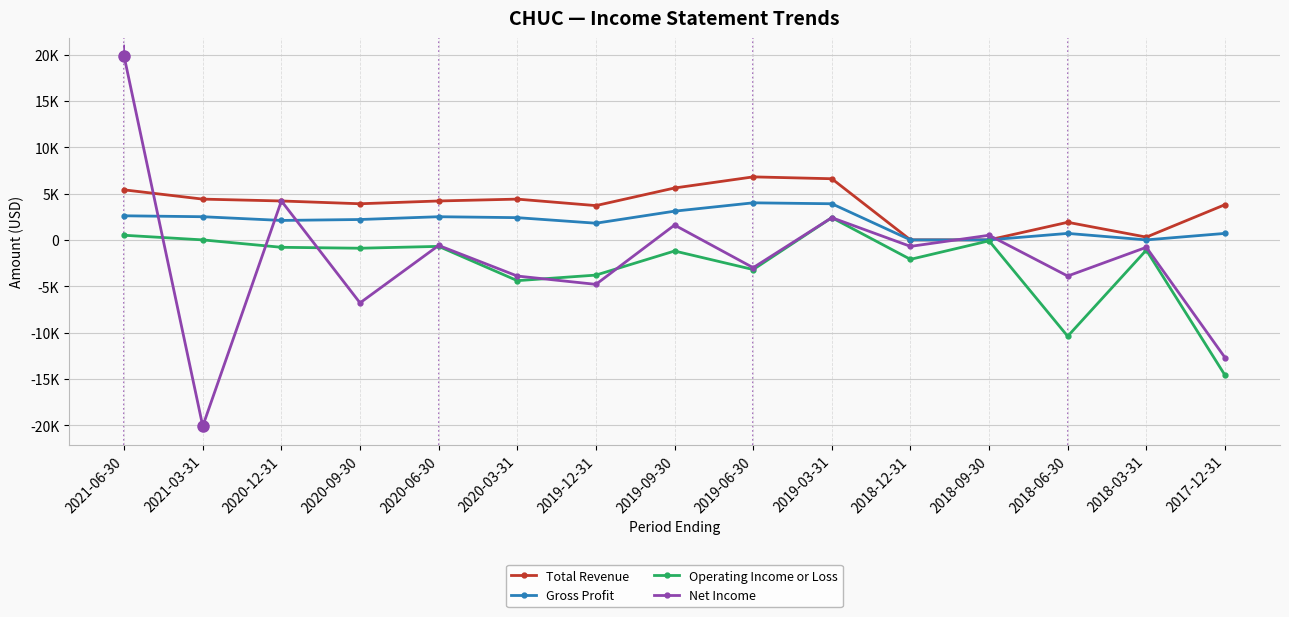

Where does the Gross Profit series first go above 2200?

2021-06-30